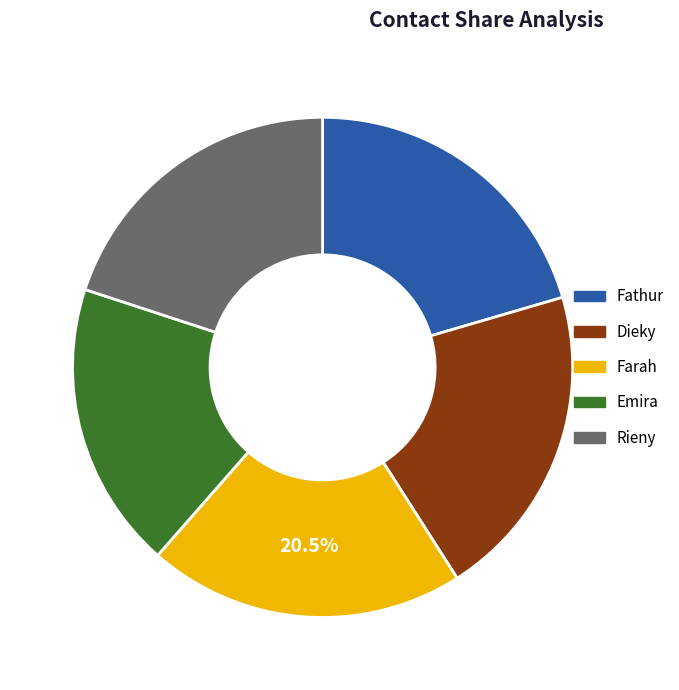

The Emira slice represents 25% of the pie. True or false?

False